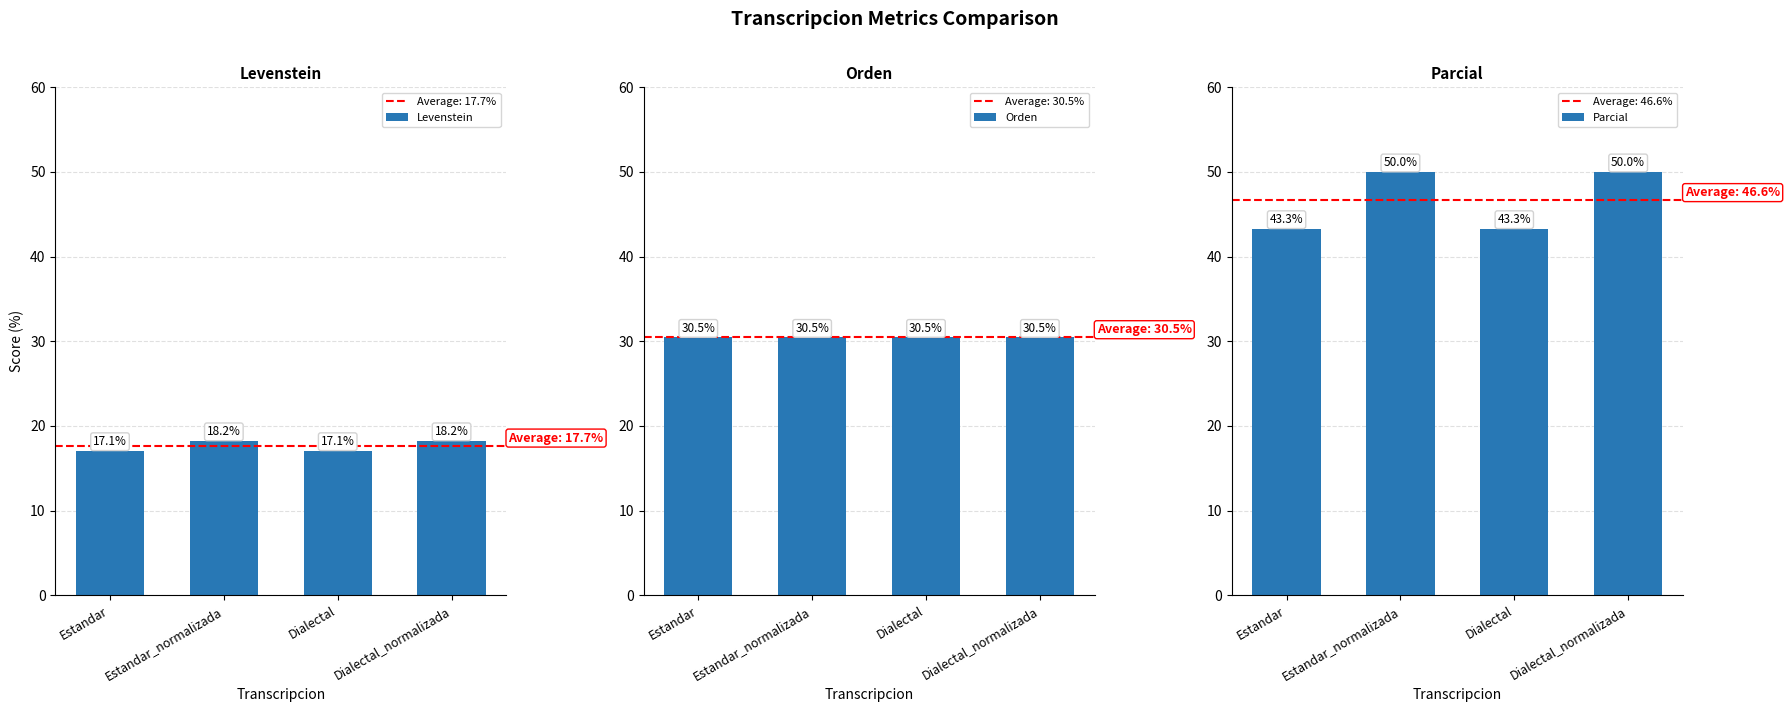

Reading left to right, transcribe all the data shown in this chart.

Levenstein: 17.1	18.2	17.1	18.2
Orden: 30.5	30.5	30.5	30.5
Parcial: 43.3	50.0	43.3	50.0